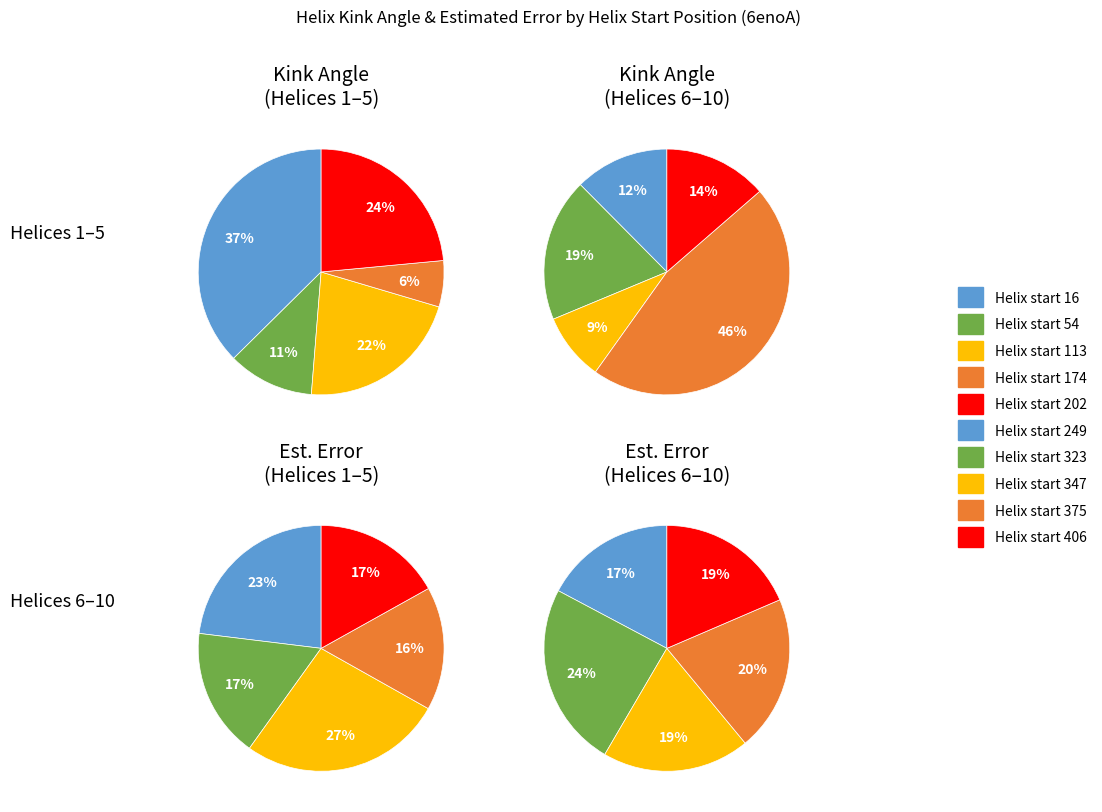

Which series changed the most between 54 and 323?

Kink_Angle